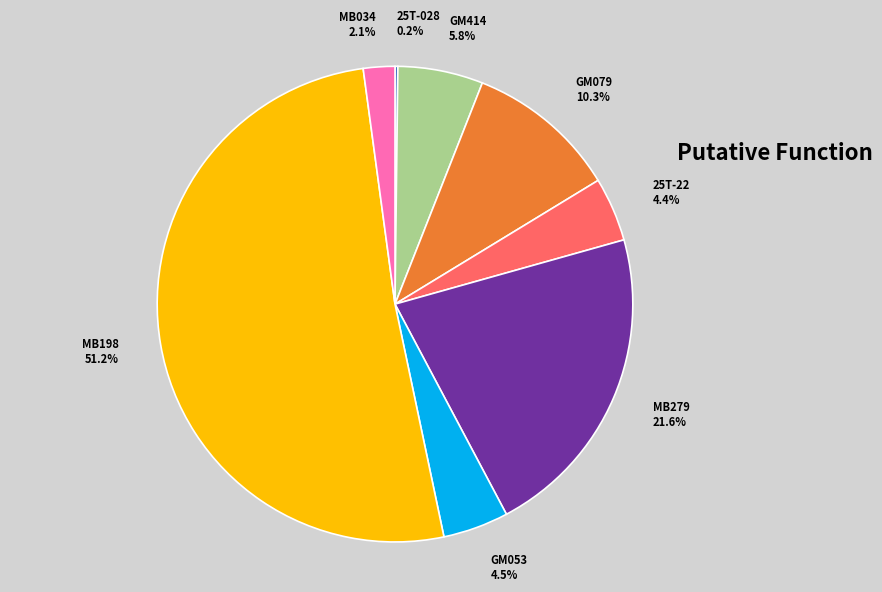

Is there a majority slice in this chart?

Yes